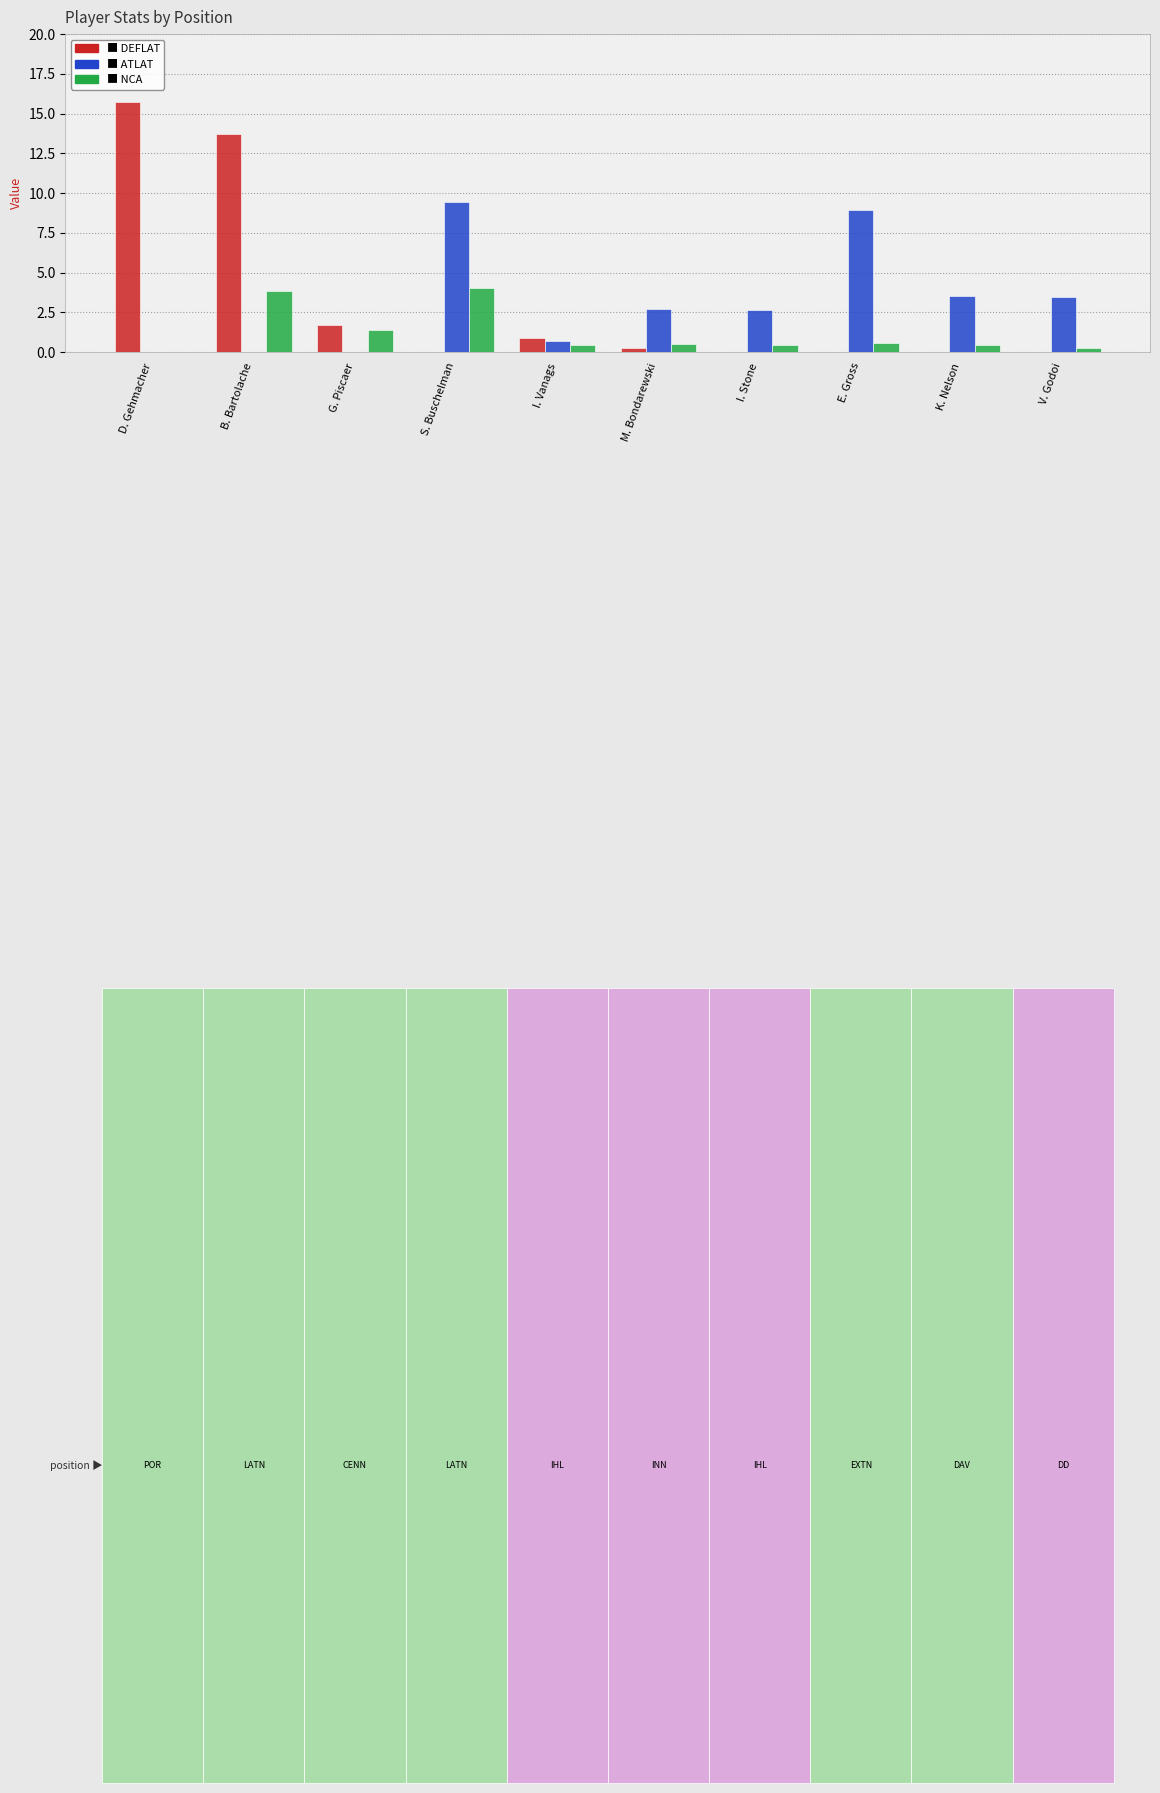

Which label corresponds to the largest value in the chart?

D. Gehmacher